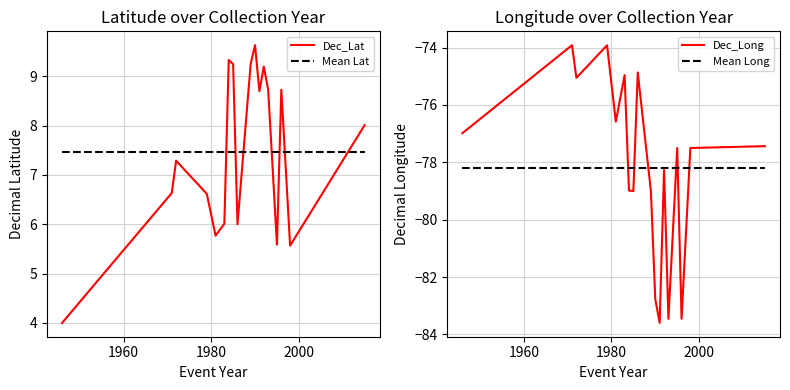

Which series ends up on top after the final intersection of Dec_Lat and Mean Lat?

Dec_Lat